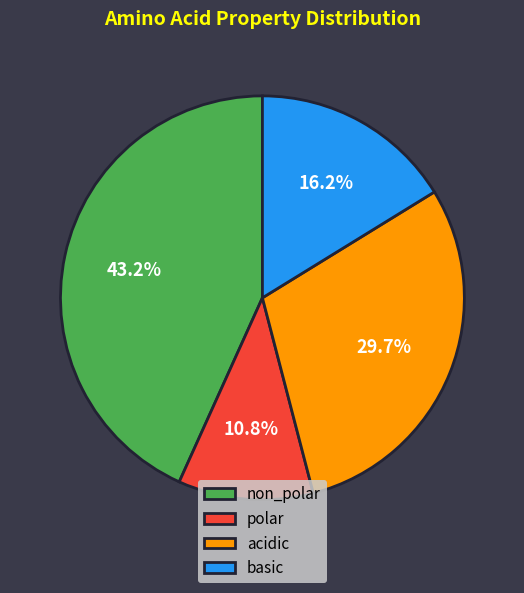

What percentage is the non_polar slice, to the nearest percent?

43%